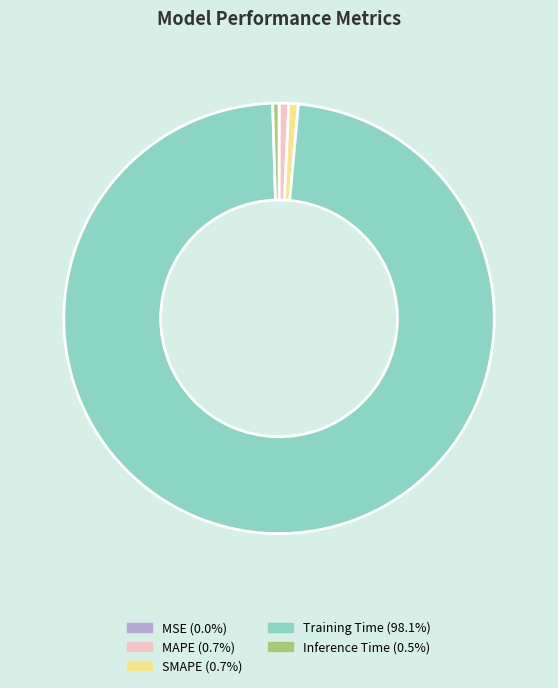

Is there a majority slice in this chart?

Yes